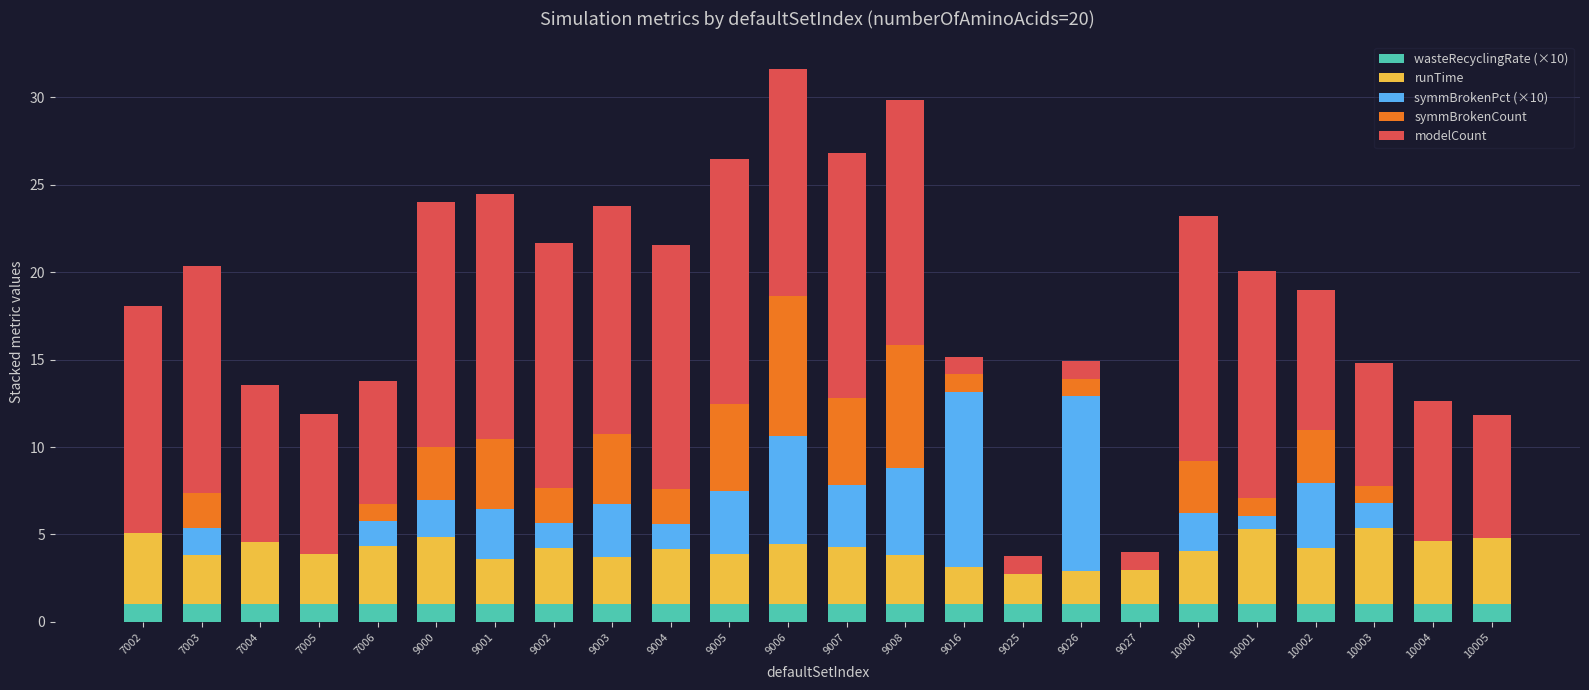

What is the total value across all series at 10003?

14.8